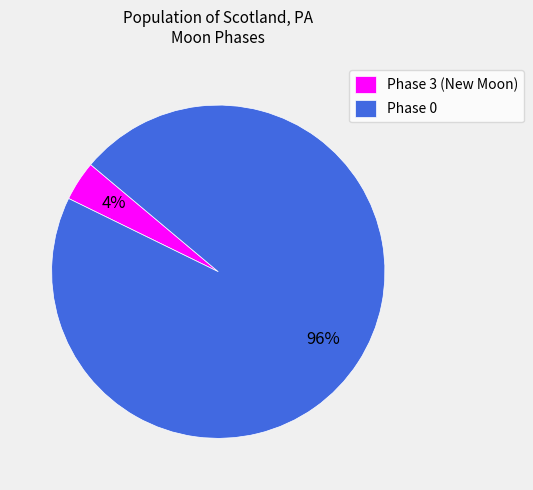

Which category accounts for the majority?

Phase 0